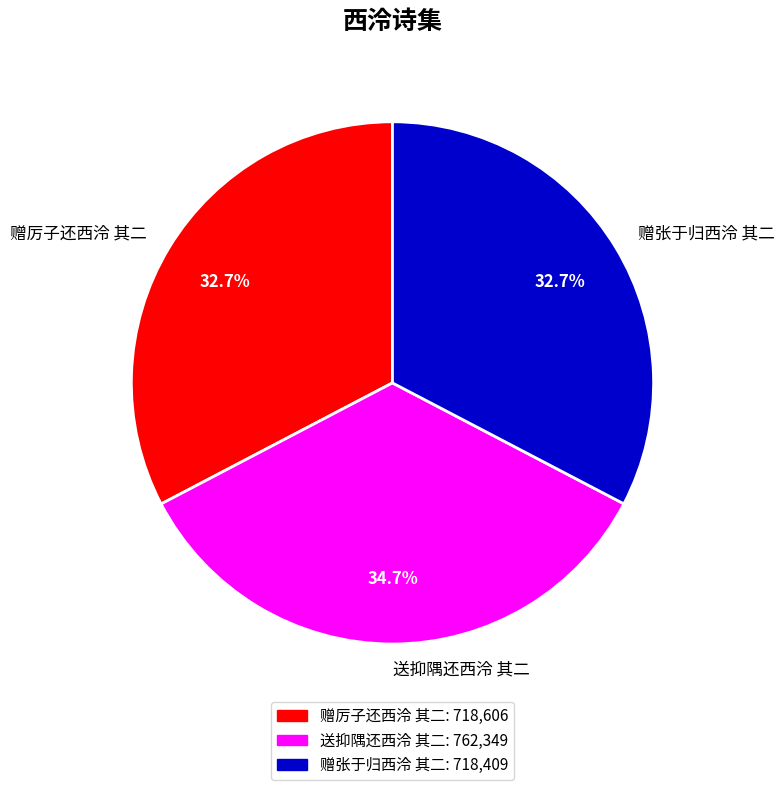

To the nearest percent, what portion does 赠张于归西泠 其二 represent?

33%